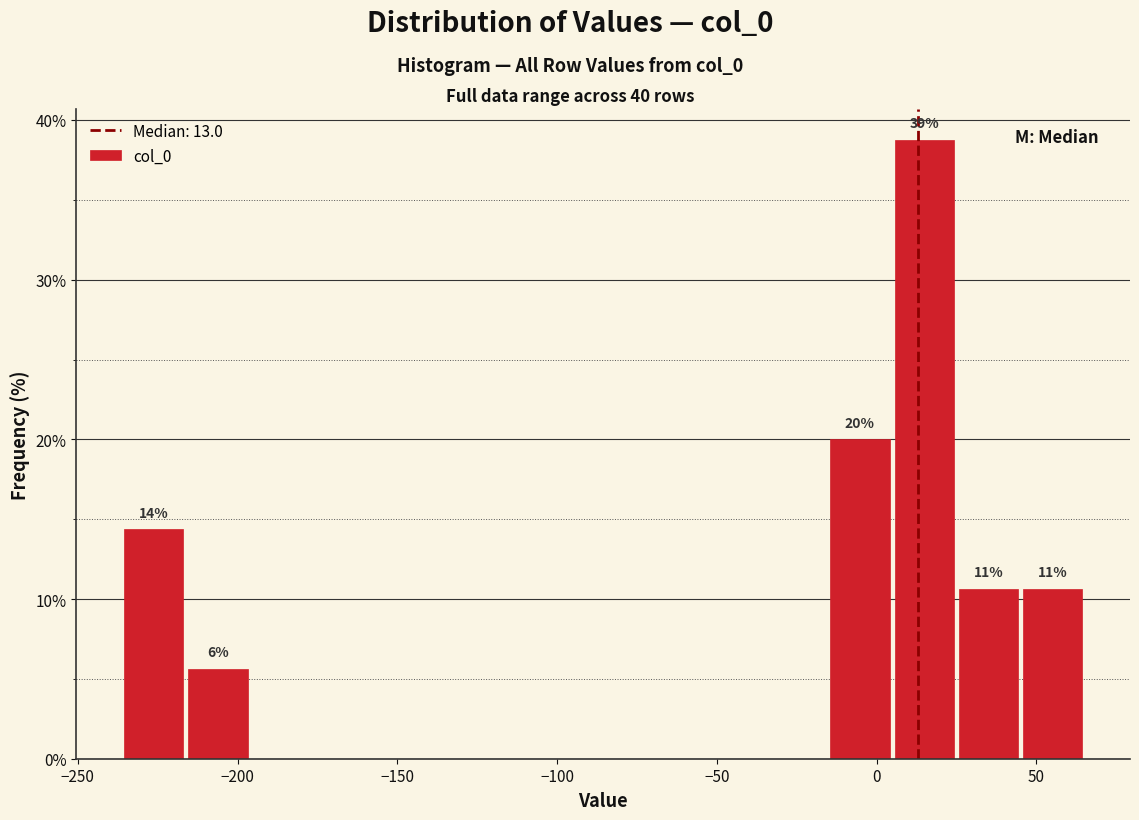

Which range on the x-axis has the tallest bar?

5 to 25